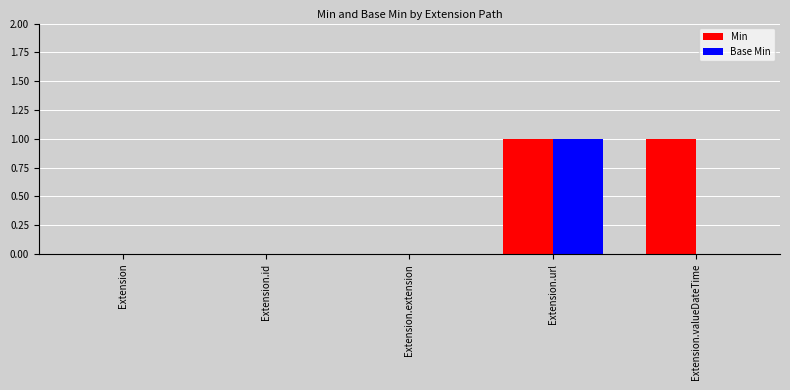

True or false: Base Min has a value of -1 at Extension.

False